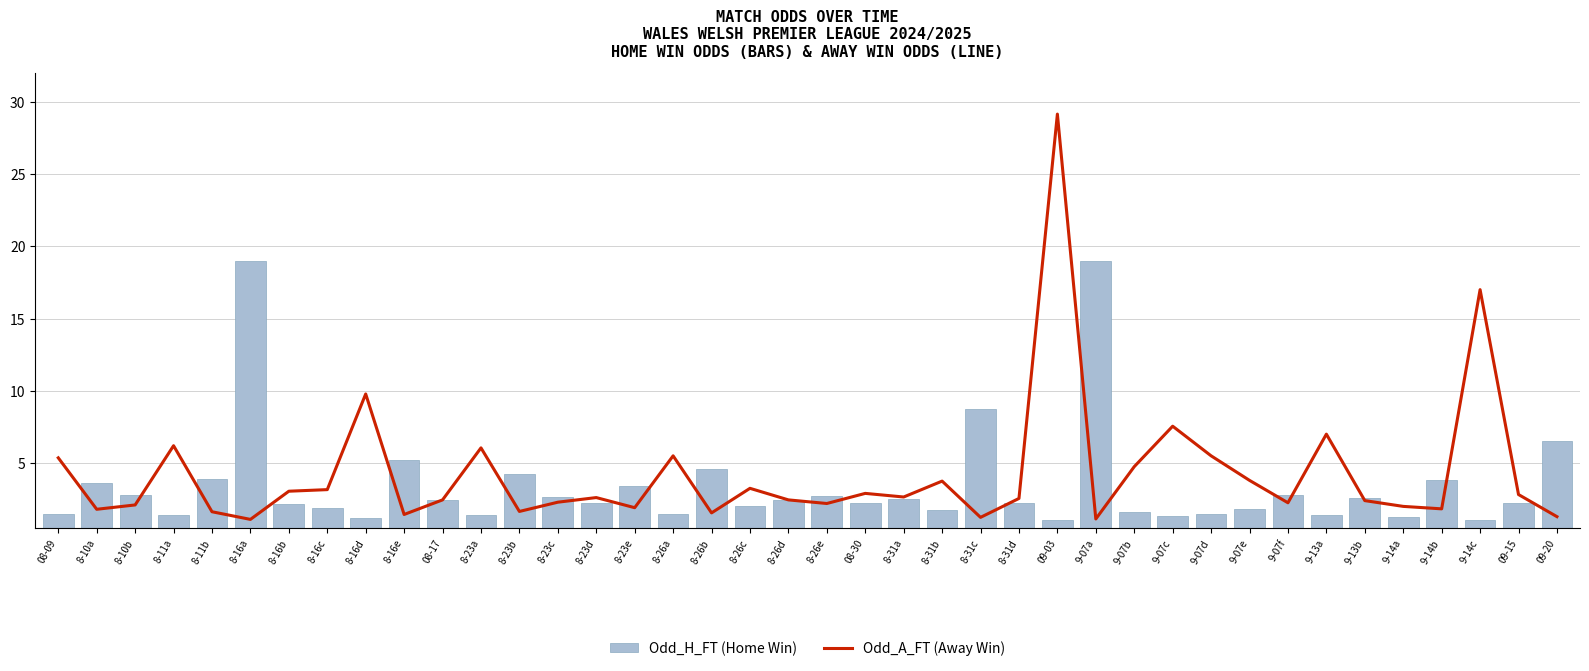

What is the sum of all Odd_A_FT values?

169.1